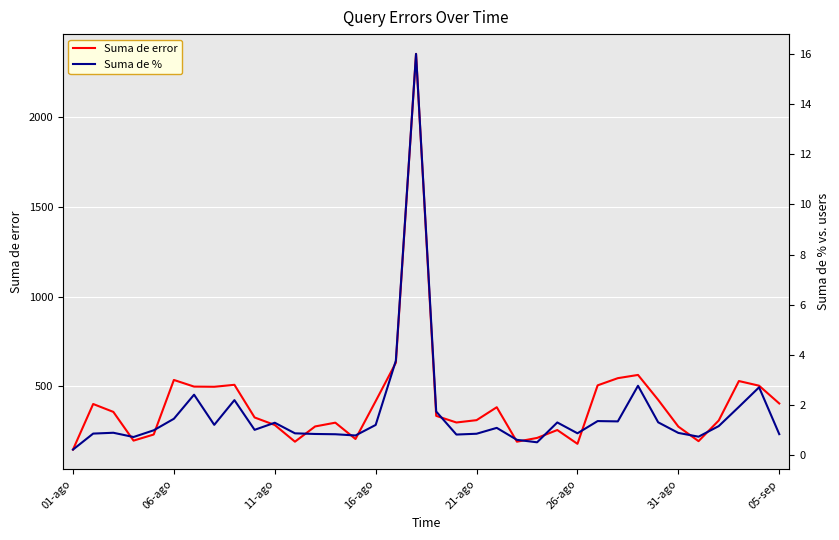

What is the minimum value for Suma de error?

147